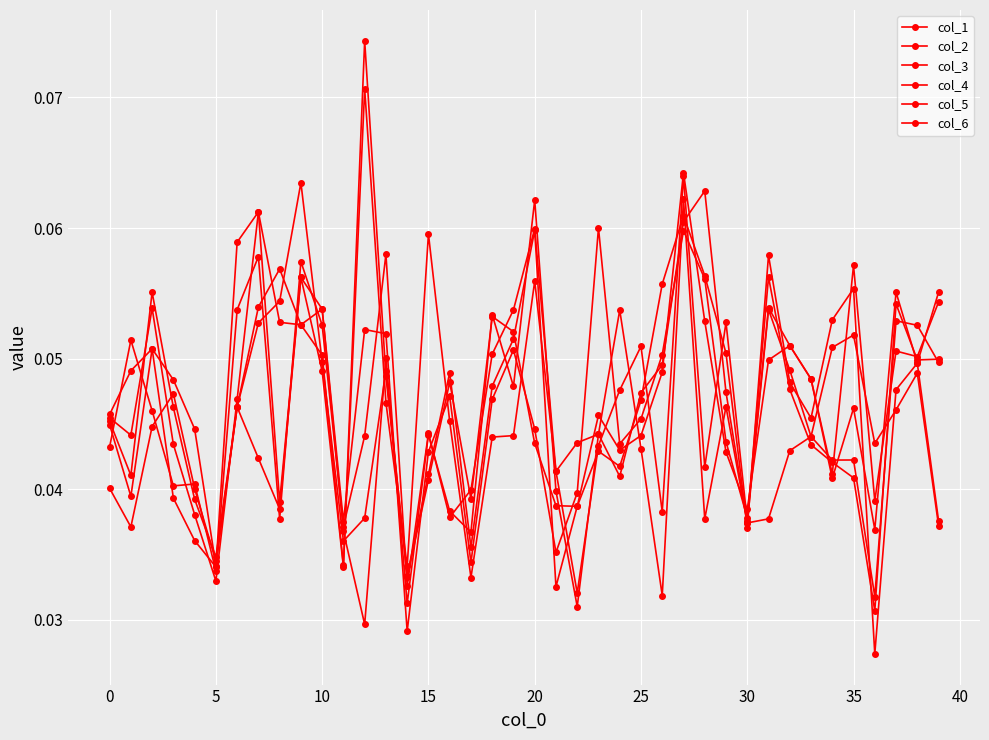

Which category has the highest value in the col_2 series?

27